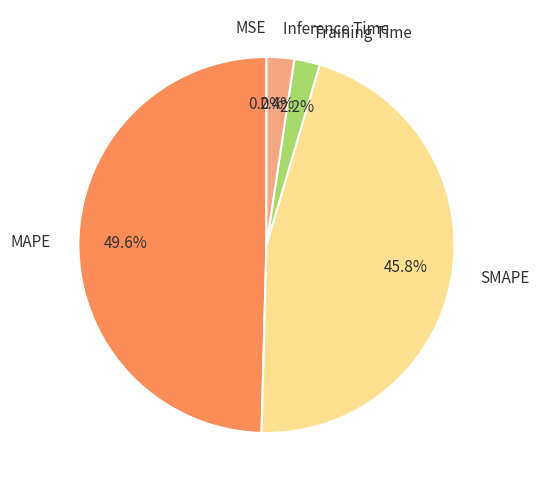

To the nearest percent, what percentage of the pie is SMAPE?

46%